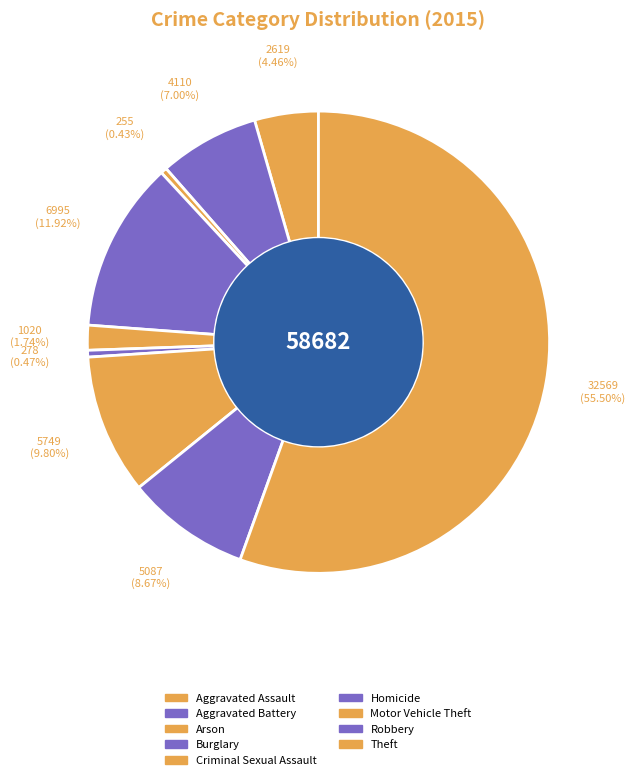

The Aggravated Assault slice represents 4% of the pie. True or false?

True